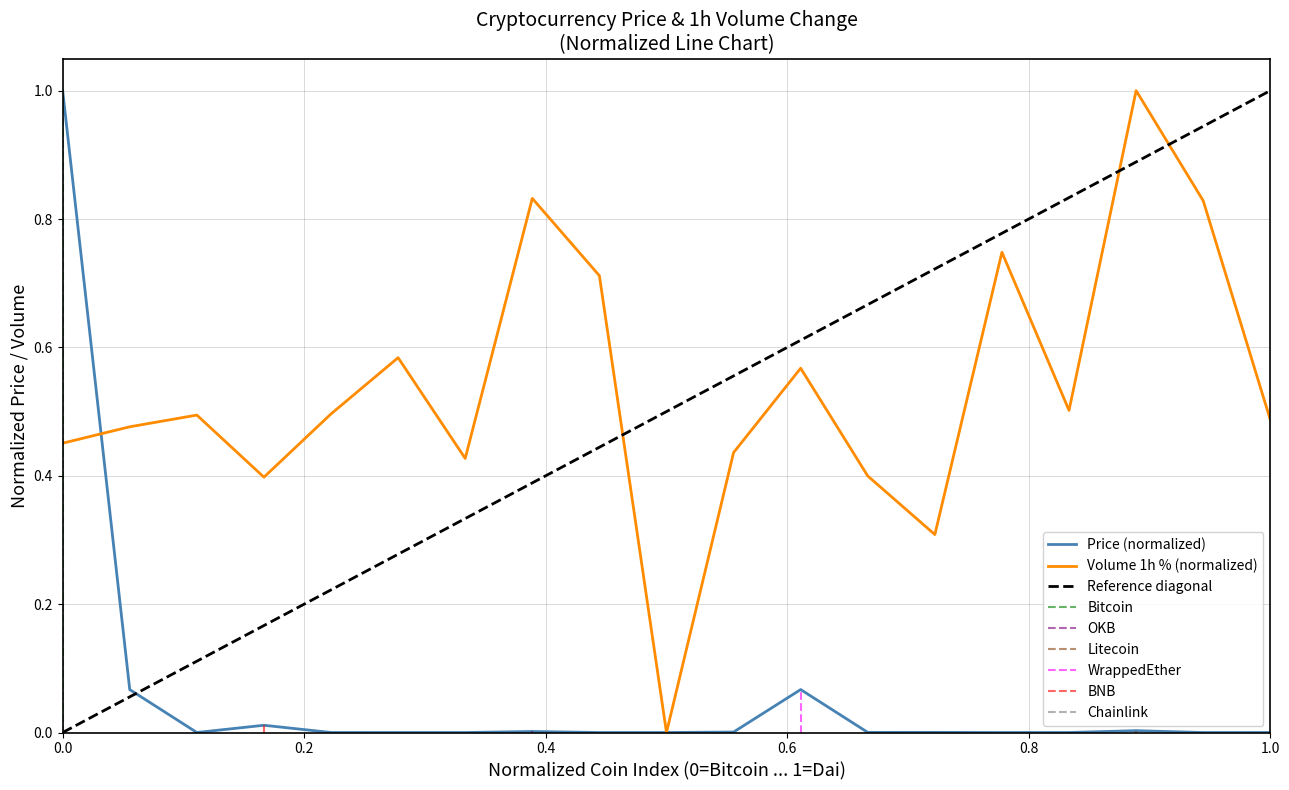

How many lines are shown in the chart?

2